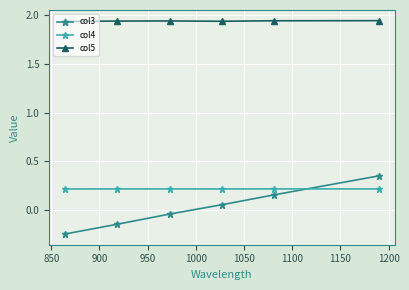

At how many categories does at least one series exceed 1?

6